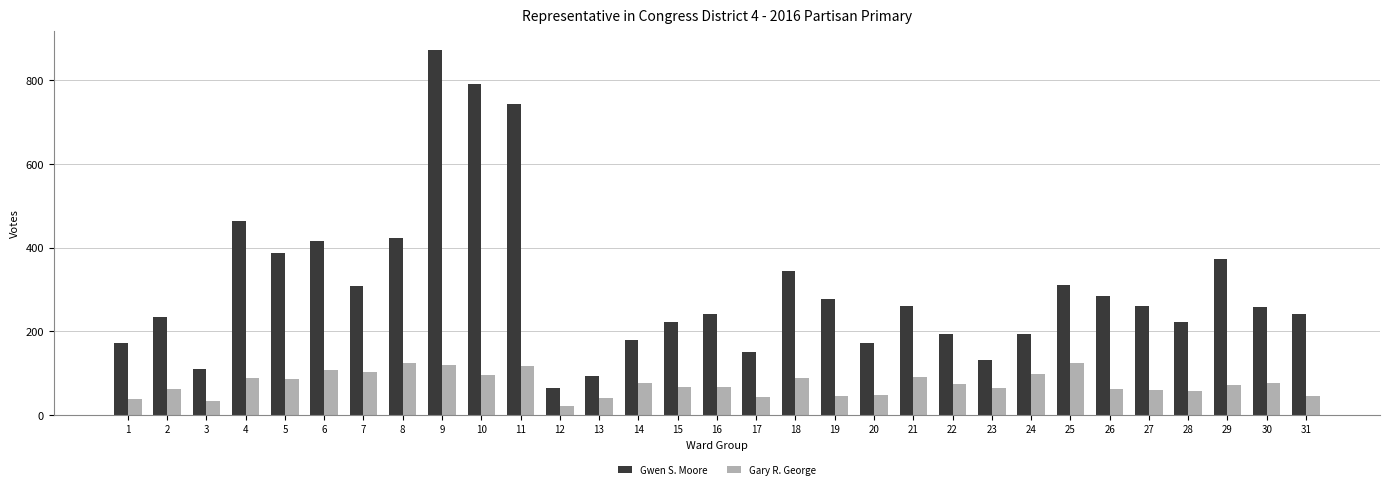

Is the value of Gwen S. Moore at 7 greater than the value of Gary R. George at 18?

Yes